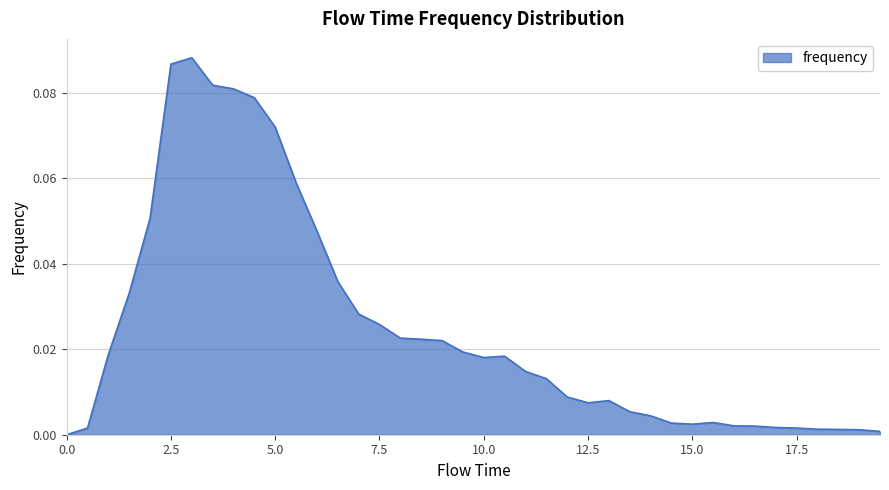

Does the chart have visible grid lines?

Yes